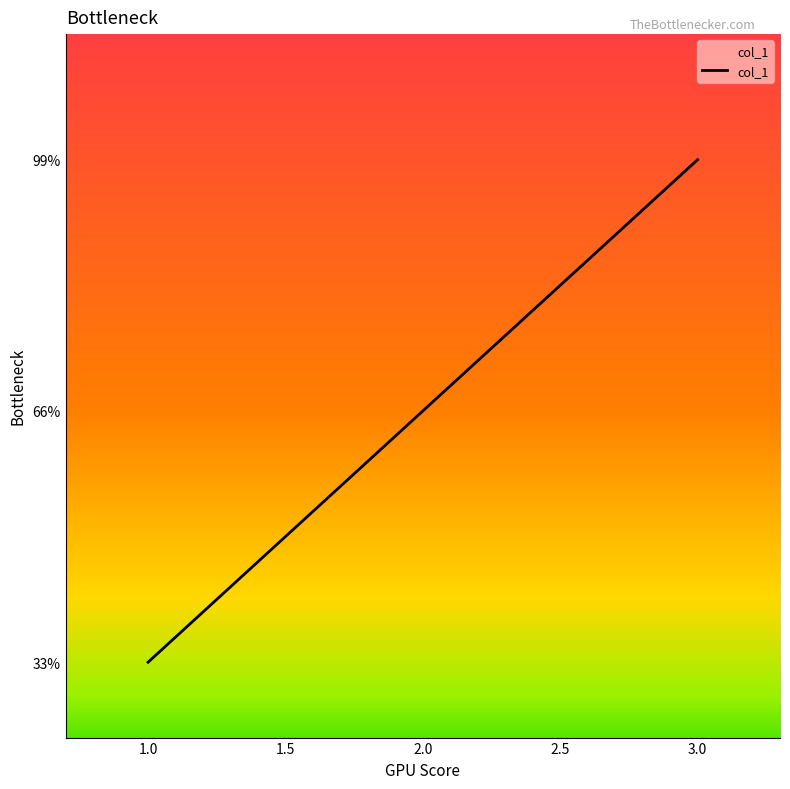

Does the chart have visible grid lines?

No